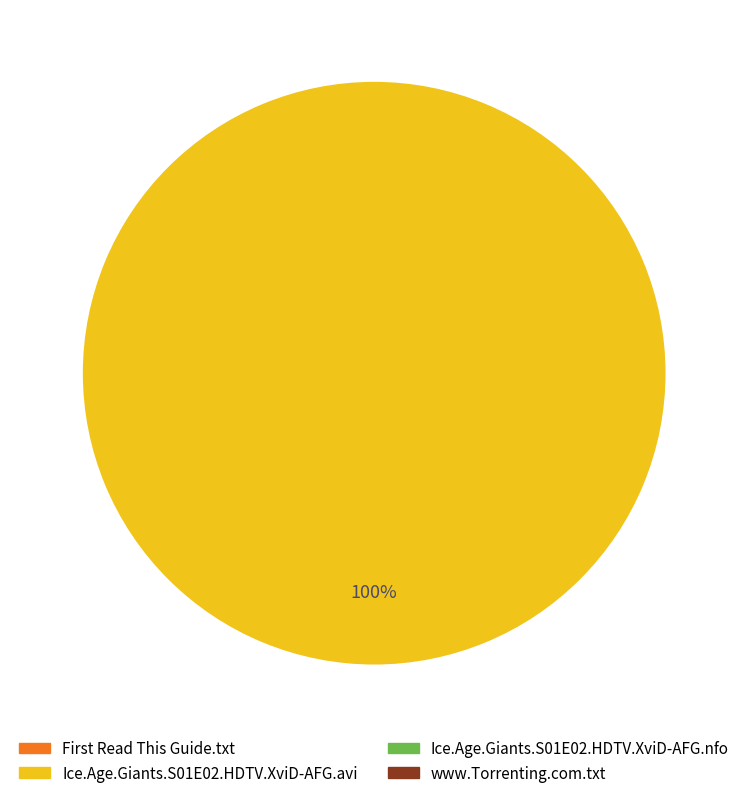

Which category has the biggest portion of the pie?

Ice.Age.Giants.S01E02.HDTV.XviD-AFG.avi